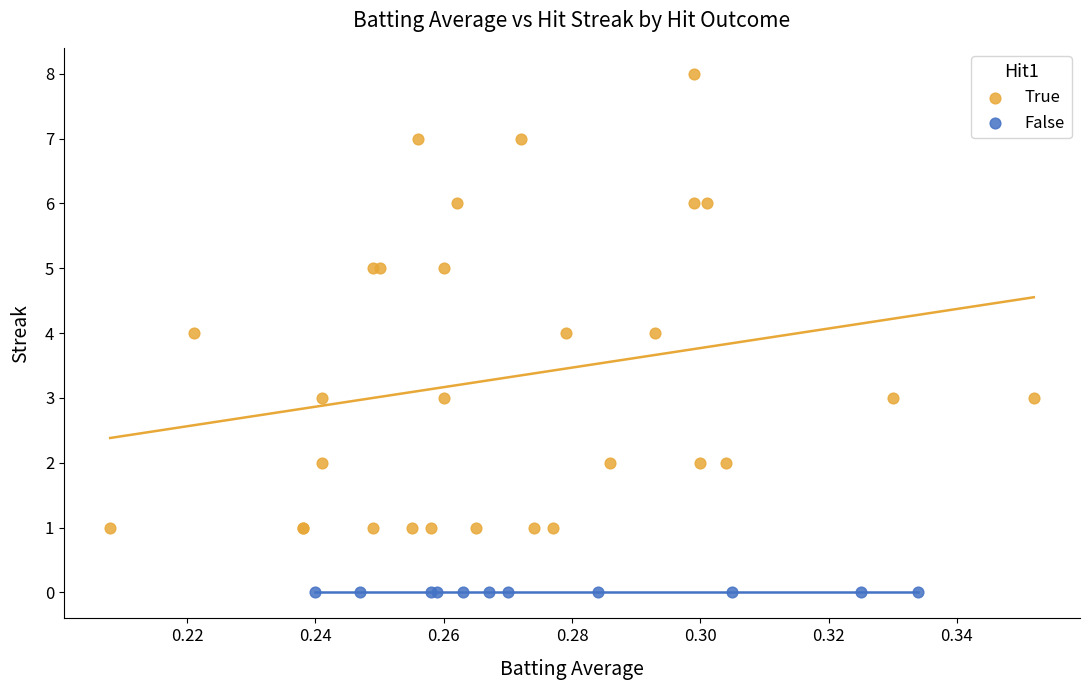

Which series reaches the minimum Y coordinate?

False